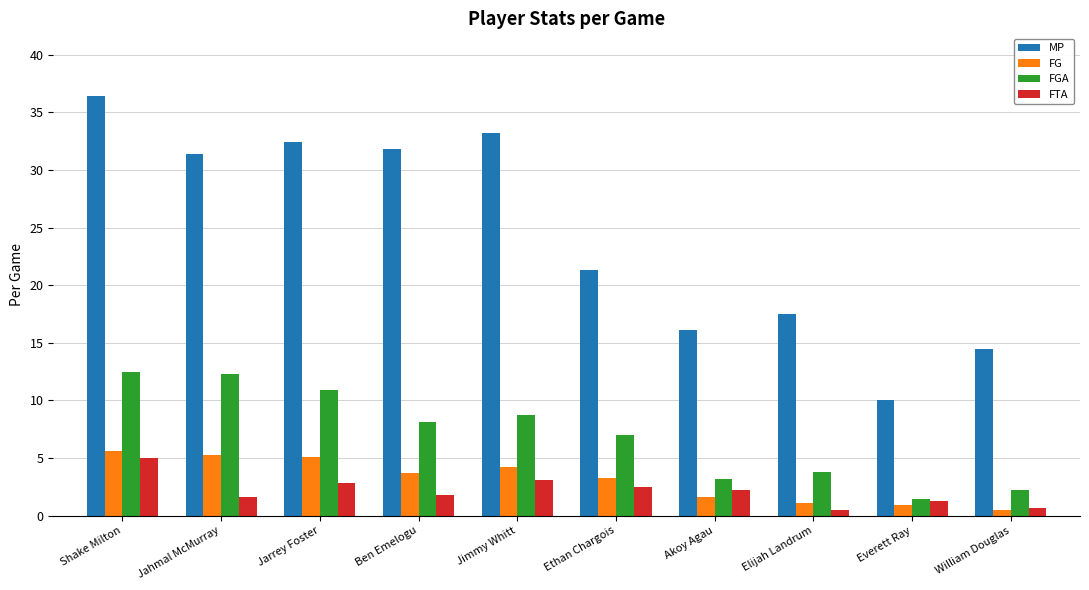

What is the sum of all FTA values?

21.5